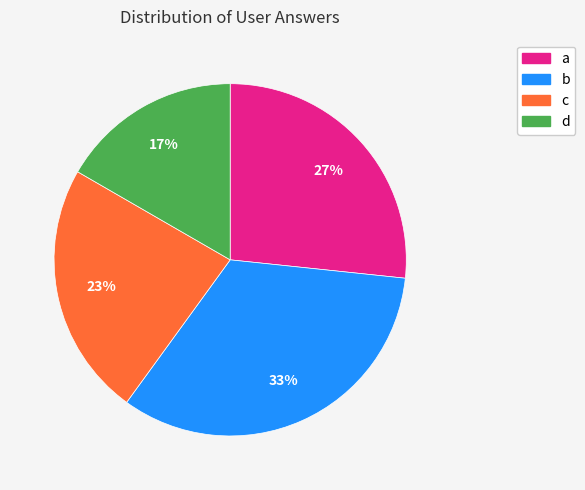

The c slice represents 15% of the pie. True or false?

False